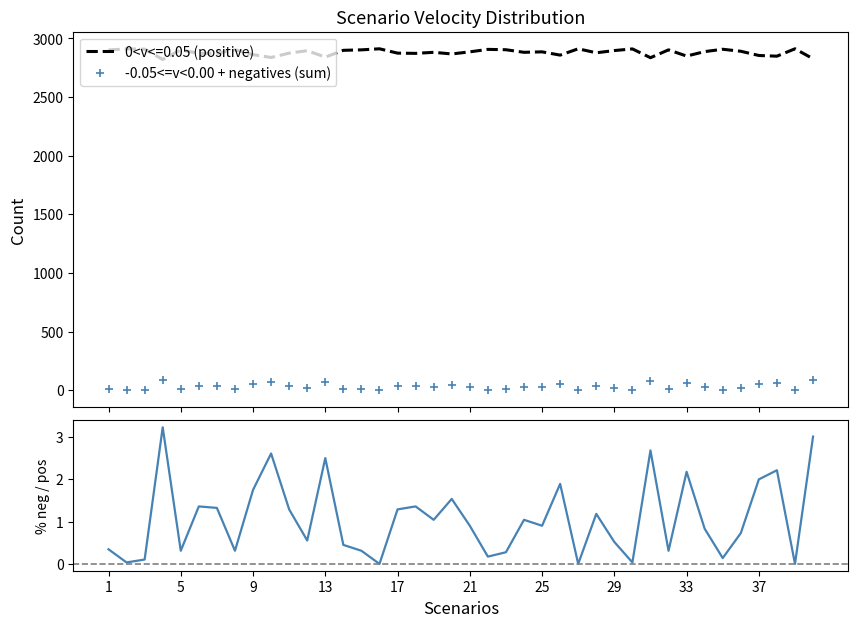

True or false: -0.05<=v<0.00 + negatives (sum) and 0<v<=0.05 (positive) cross at least once.

False